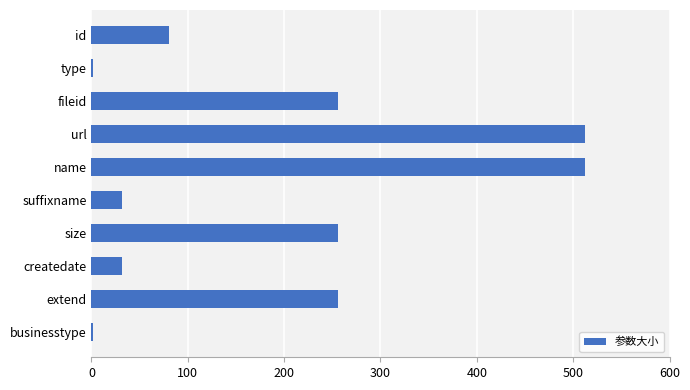

Does the chart contain stacked bars?

No